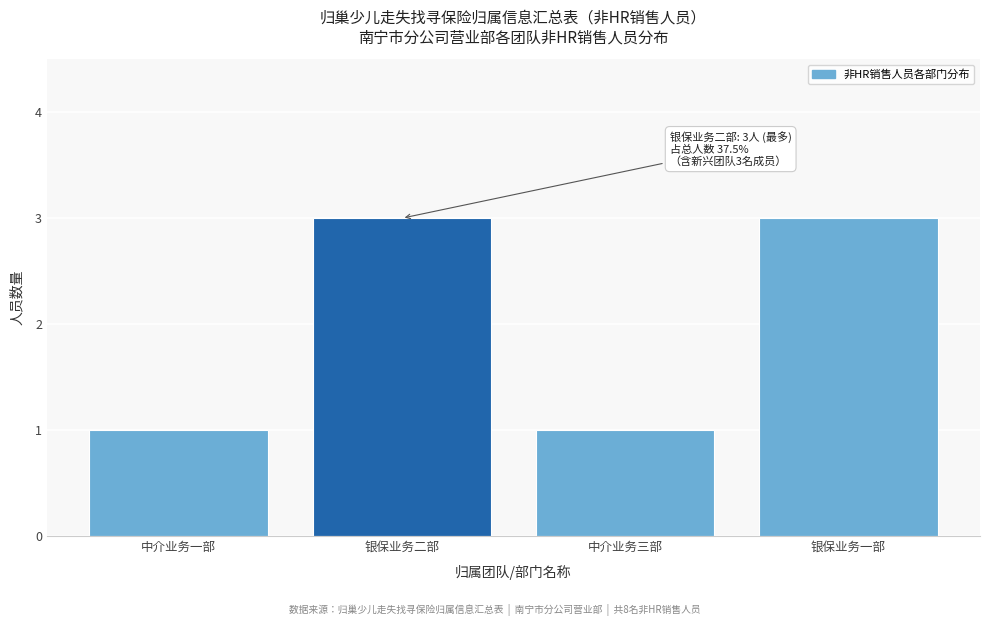

Reading left to right, what are all the values shown in this chart?

1	3	1	3